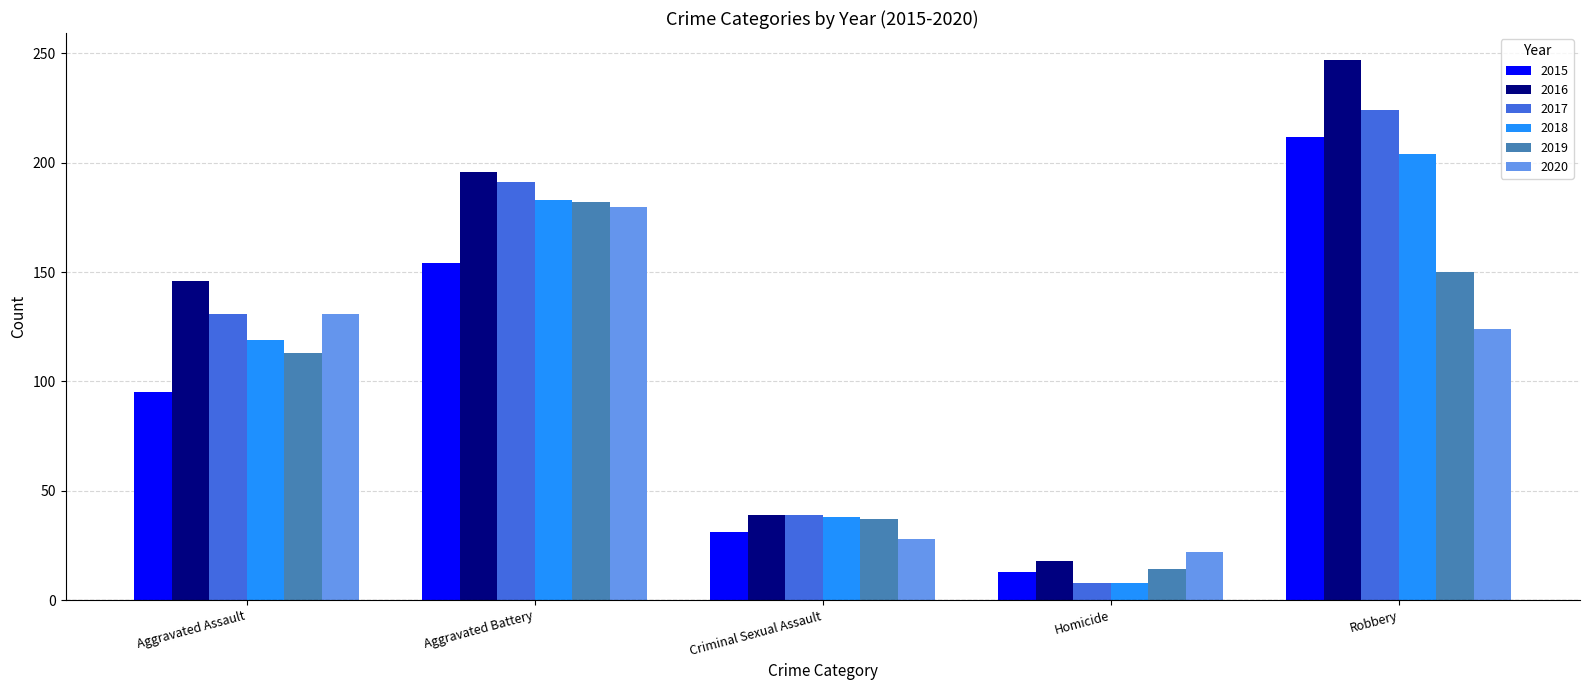

At which label is 2017 closest to 116?

Aggravated Assault